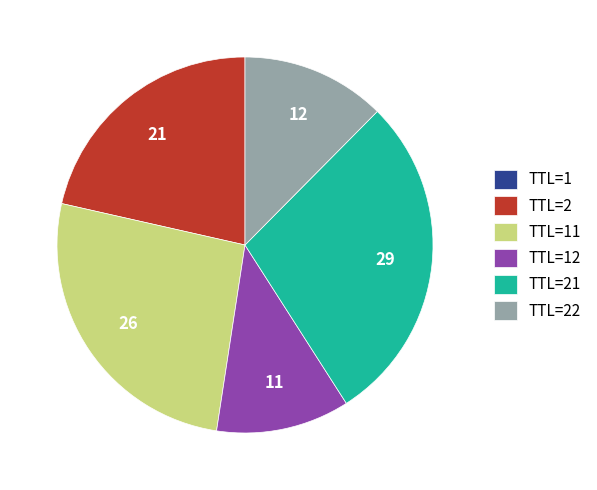

True or false: TTL=22 accounts for 2% of the total.

False